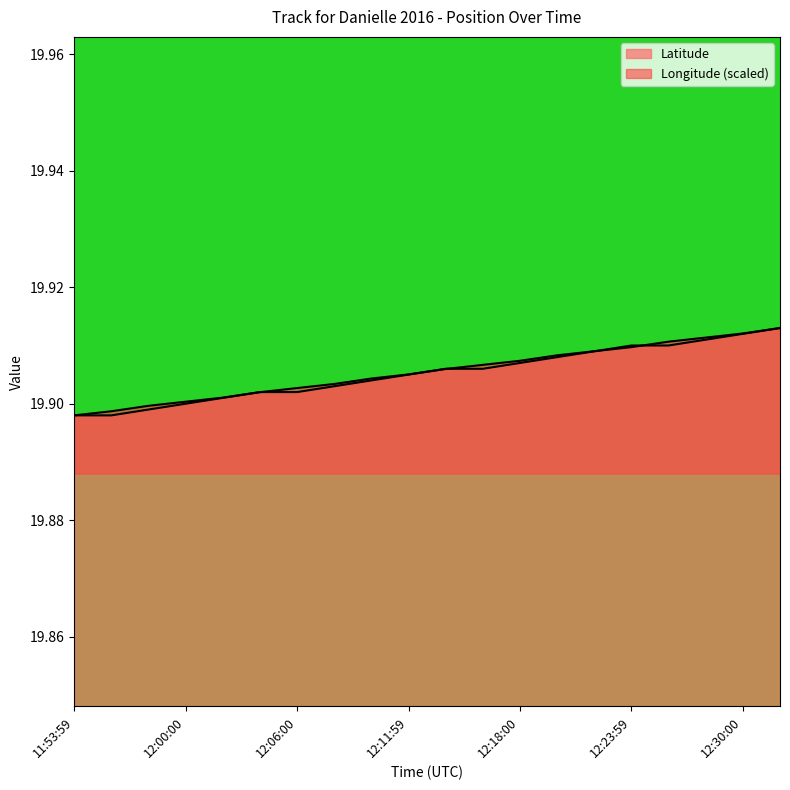

Which label corresponds to the smallest value in the chart?

11:53:59